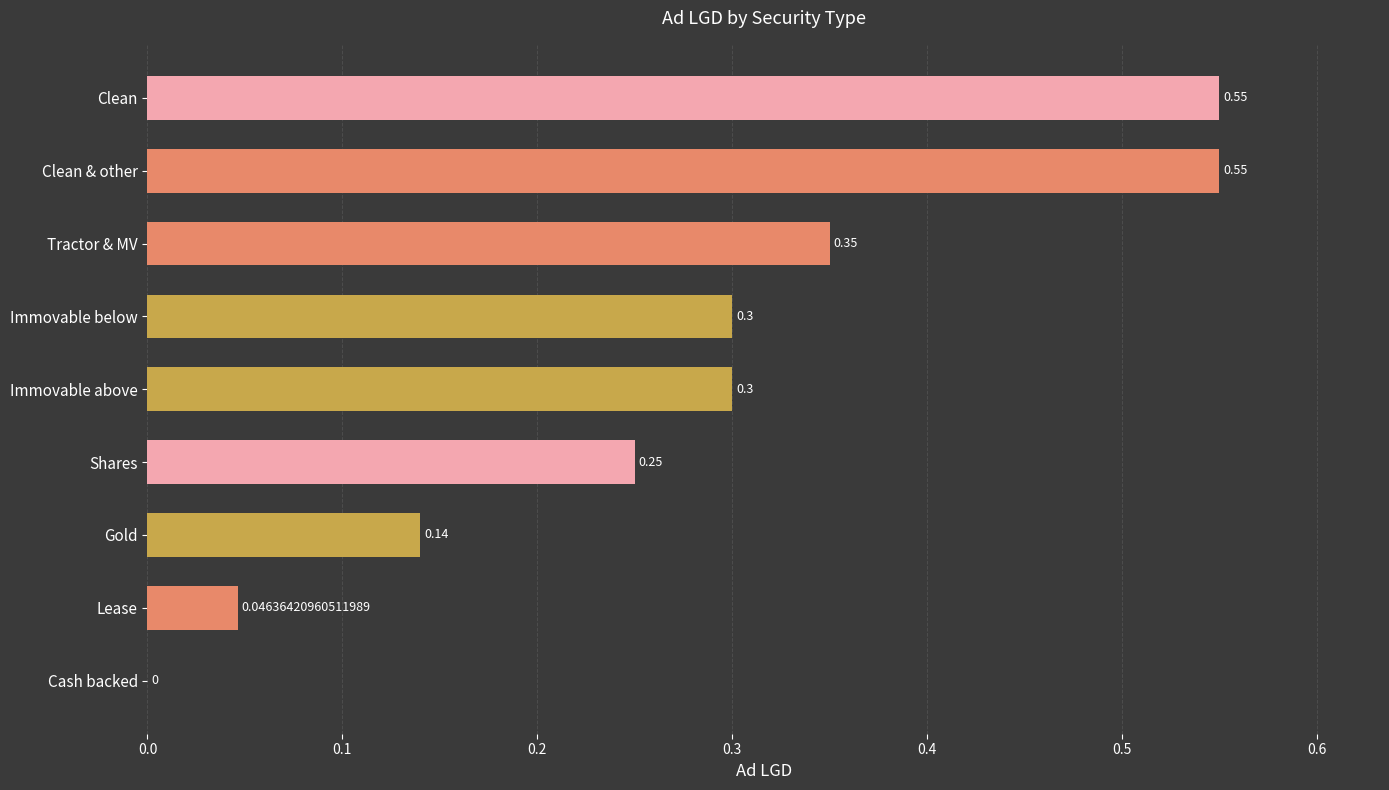

What is the average value?

0.3